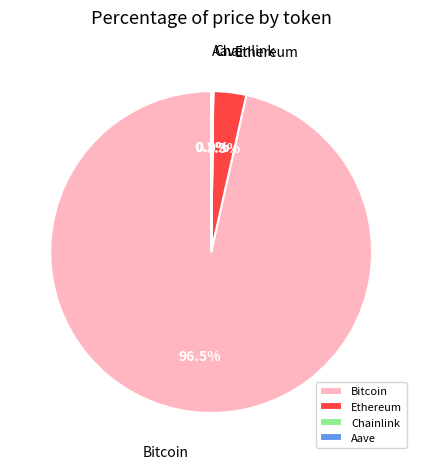

What percentage is NOT represented by Ethereum?

96.7%